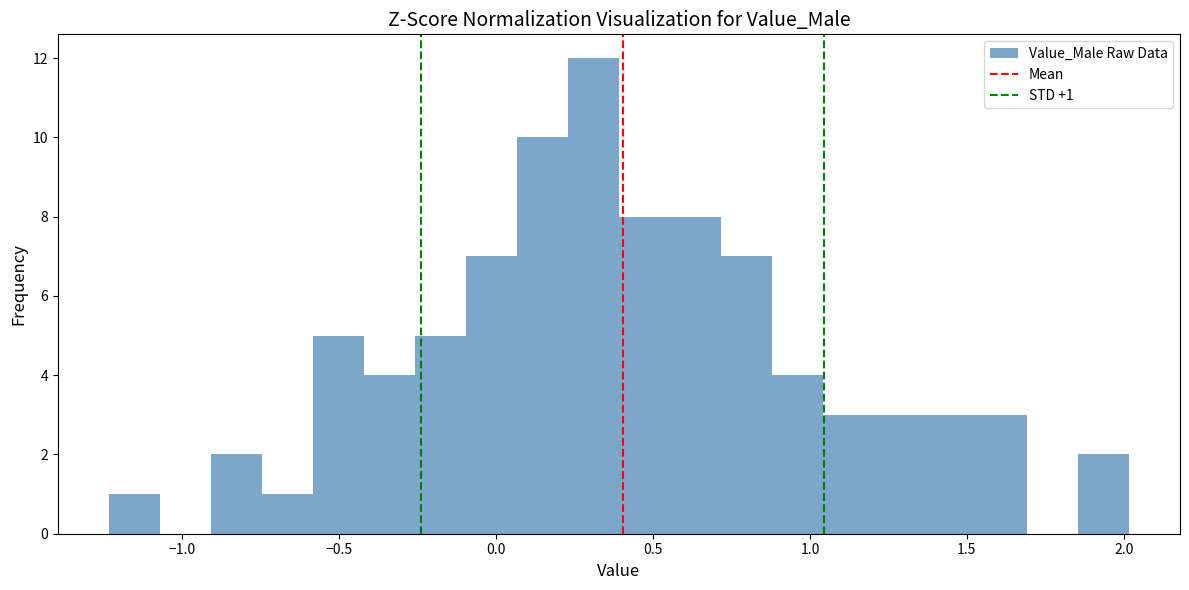

Around what value on the x-axis is the tallest bar? Give the approximate position of its centre, as read against the axis.

0.30